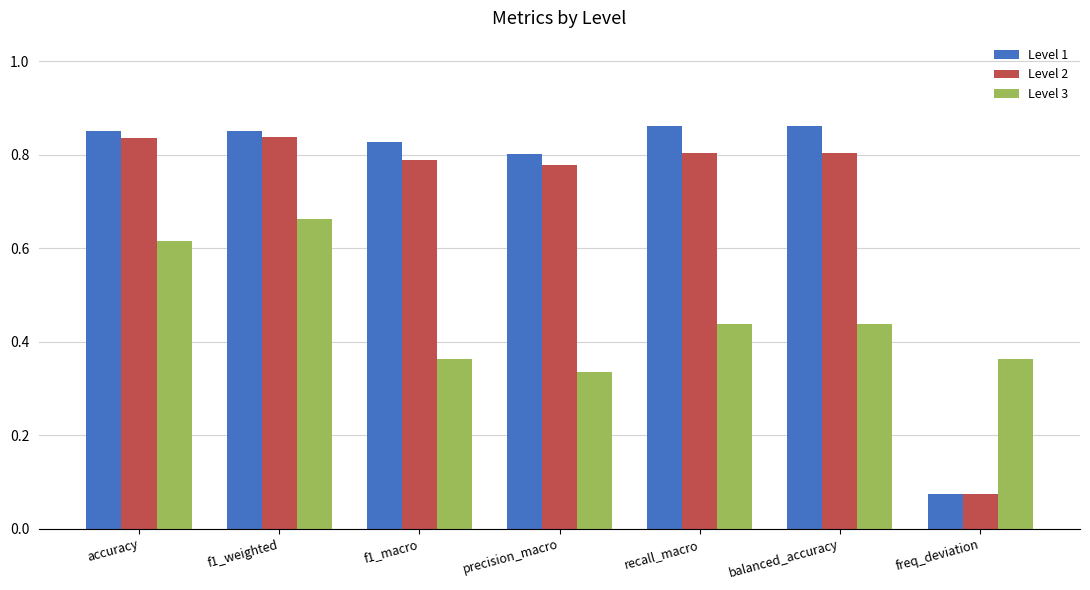

What are all the series names shown in the legend?

Level 1, Level 2, Level 3